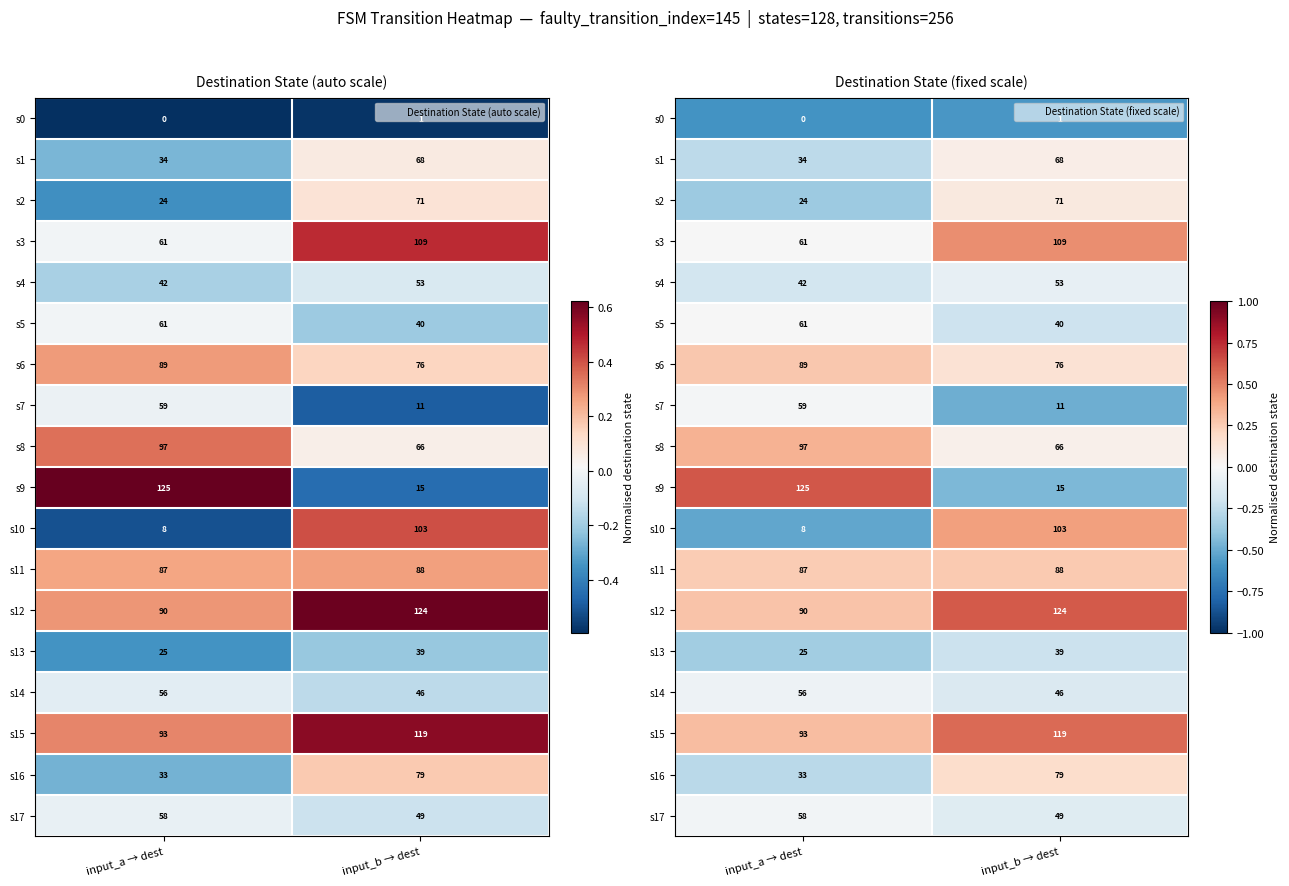

List the series in order of their peak value, highest first.

s9, s12, s15, s3, s10, s8, s6, s11, s16, s2, s1, s5, s7, s17, s14, s4, s13, s0